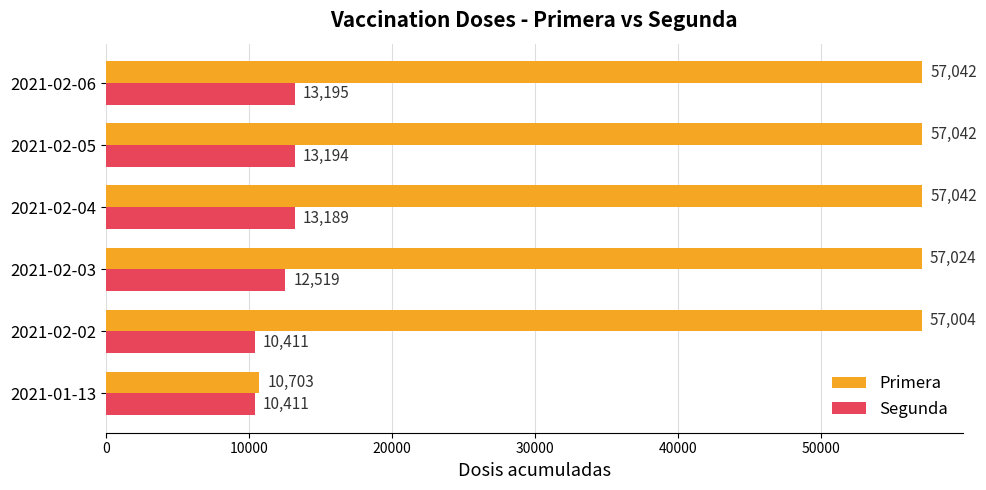

What is the spread (max minus min) of values at 2021-02-05?

43848